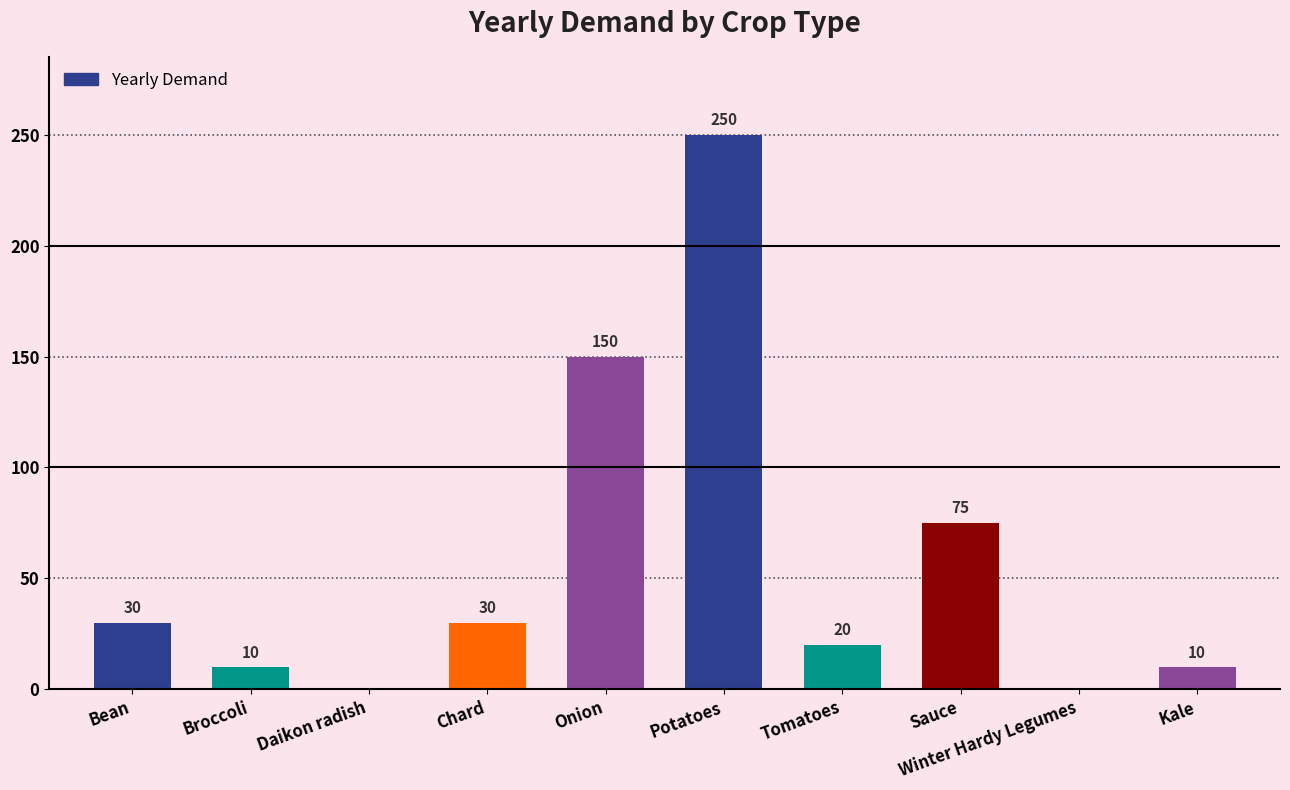

What is the change in value from Potatoes to Sauce?

-175